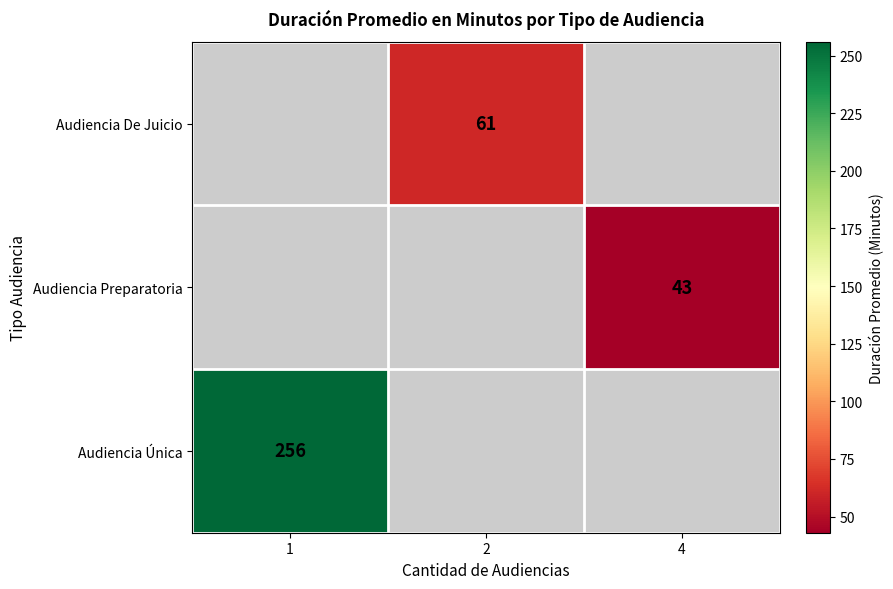

The Audiencia Preparatoria series shows 43 at 4. True or false?

True